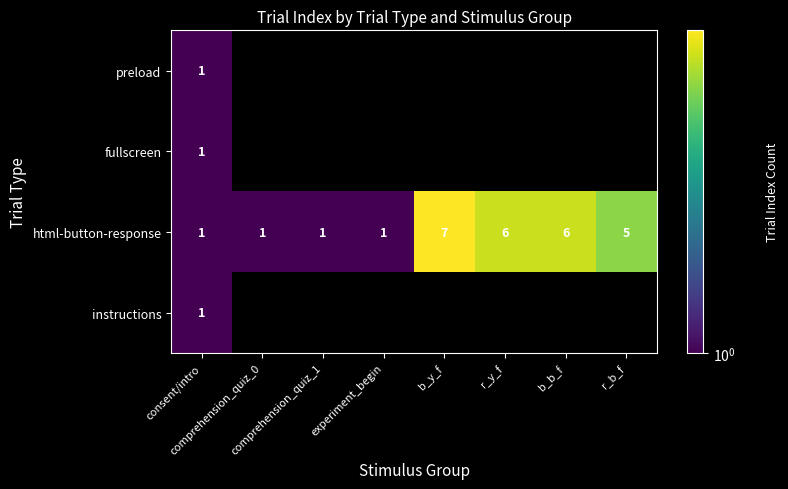

What is the spread (max minus min) of values at comprehension_quiz_0?

1